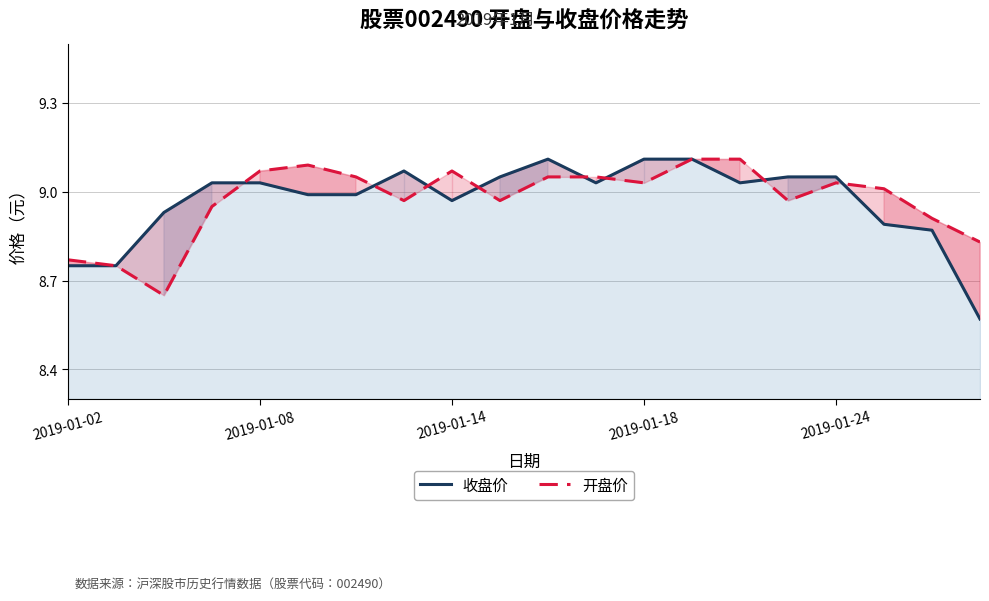

Which series changed the most between 6 and 11?

收盘价